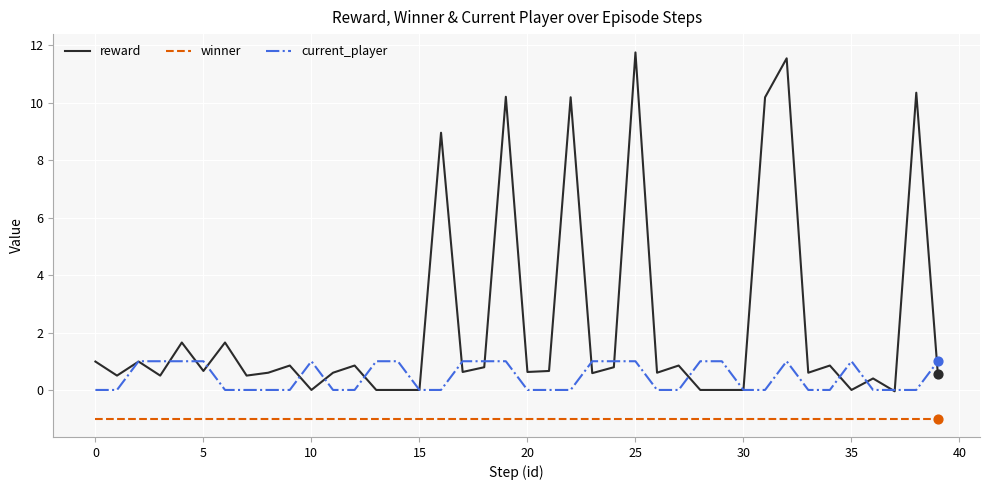

Which series has the largest total across all categories?

reward